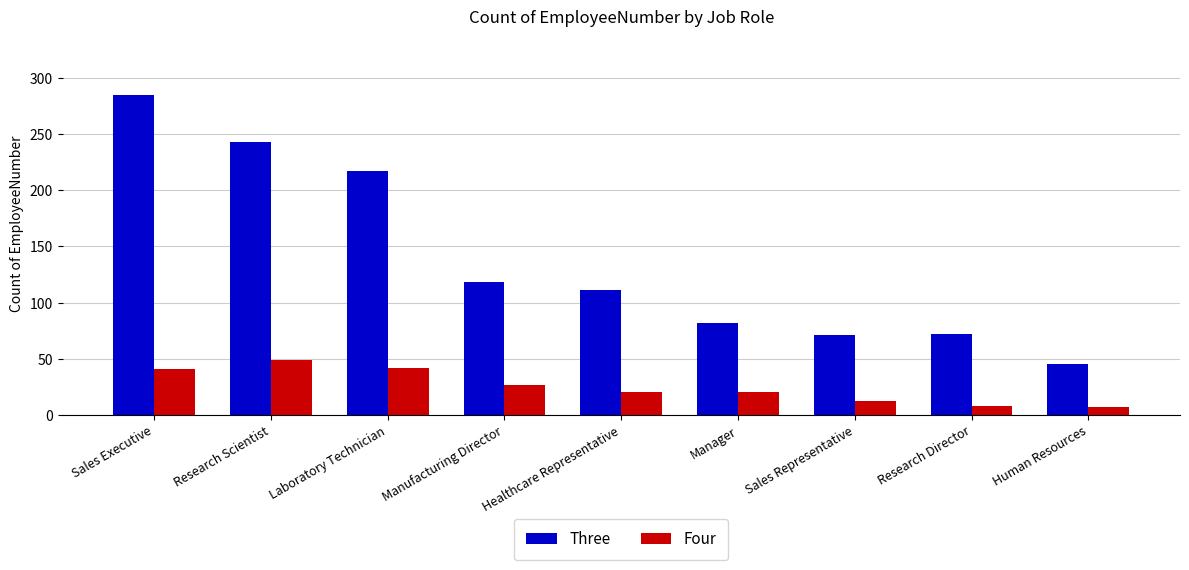

What is the spread (max minus min) of values at Human Resources?

38